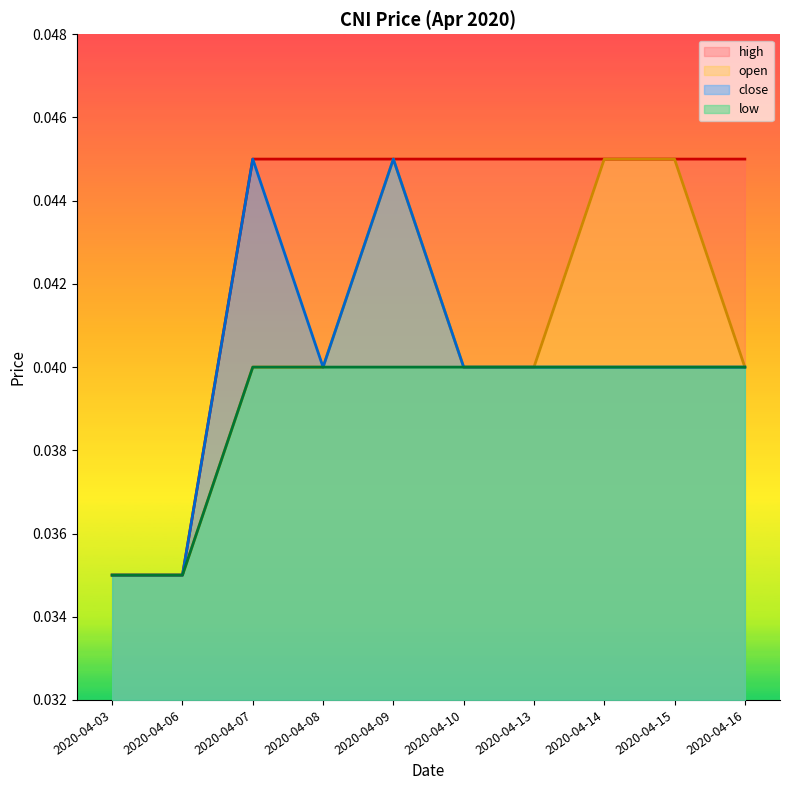

True or false: low and high intersect in this chart.

False